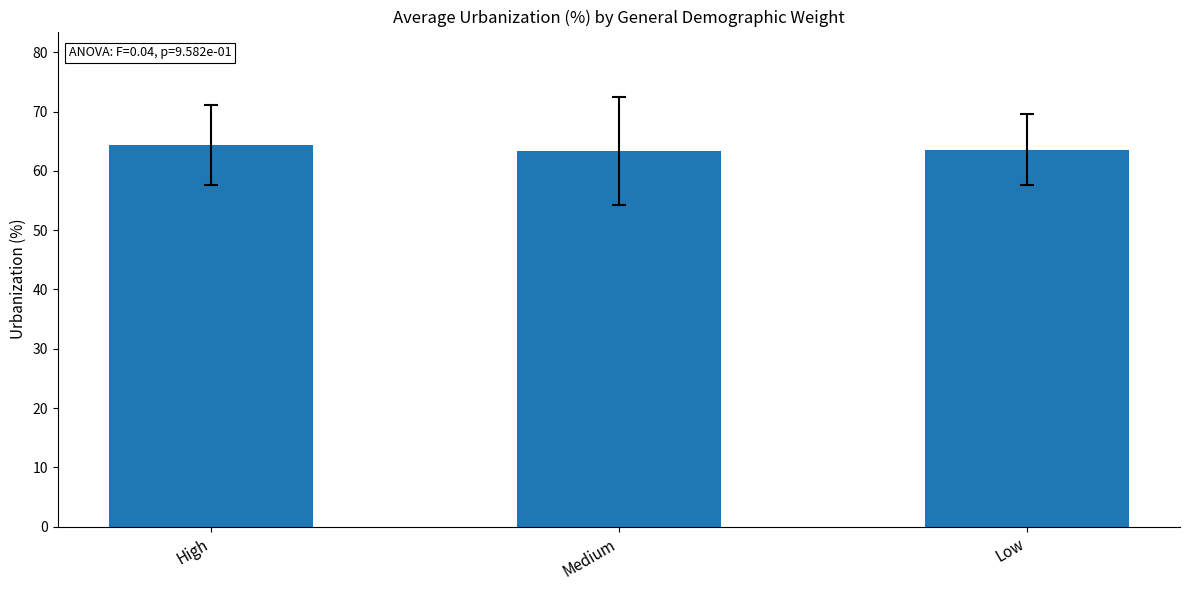

What is the greatest value displayed?

64.3